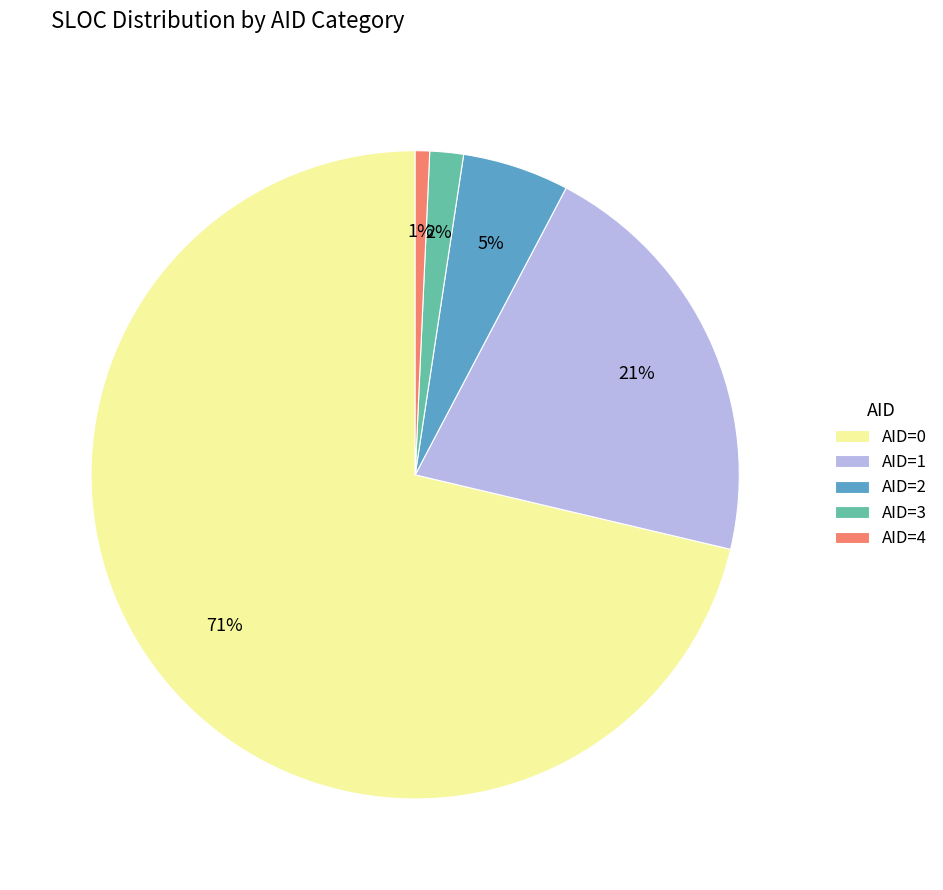

Is AID=0 the majority of the pie?

Yes